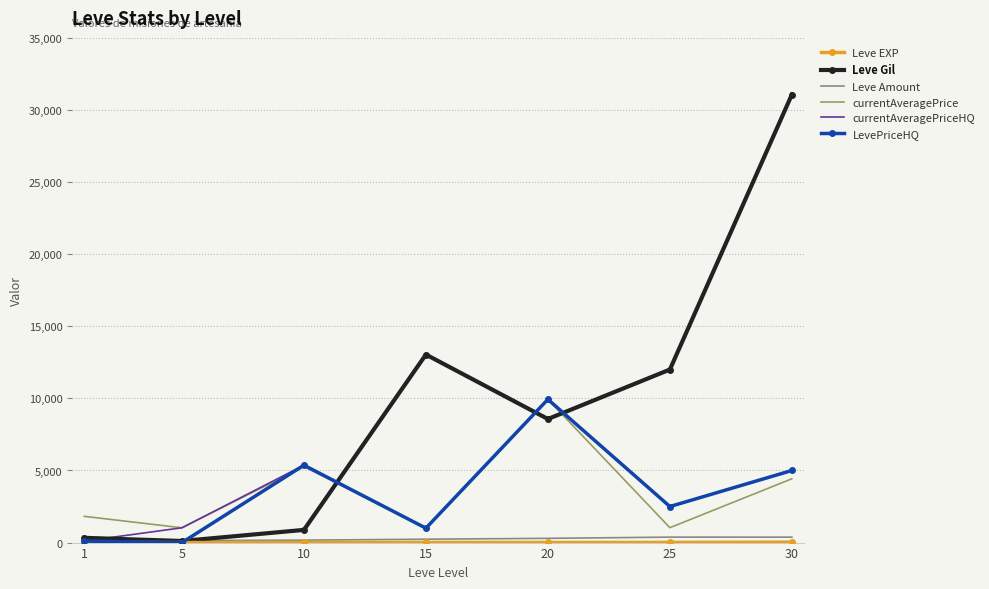

True or false: Leve Gil and currentAveragePrice intersect in this chart.

True